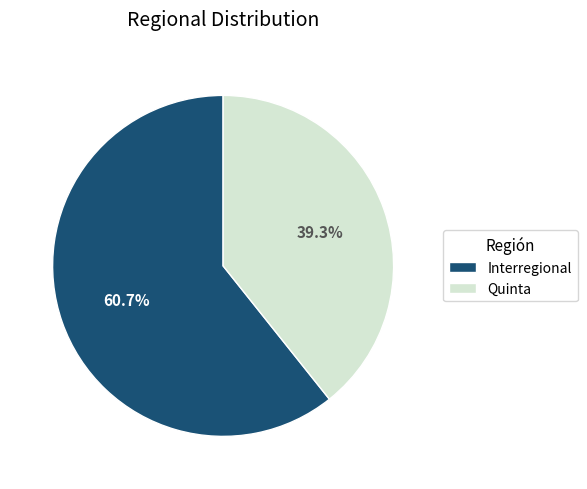

Which slice is the largest?

Interregional